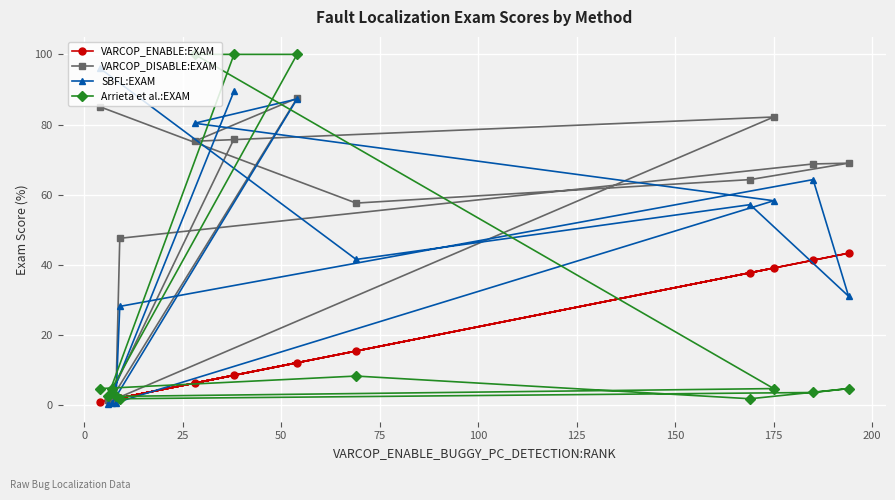

True or false: SBFL:EXAM has more than 0 points higher than both neighbors.

True